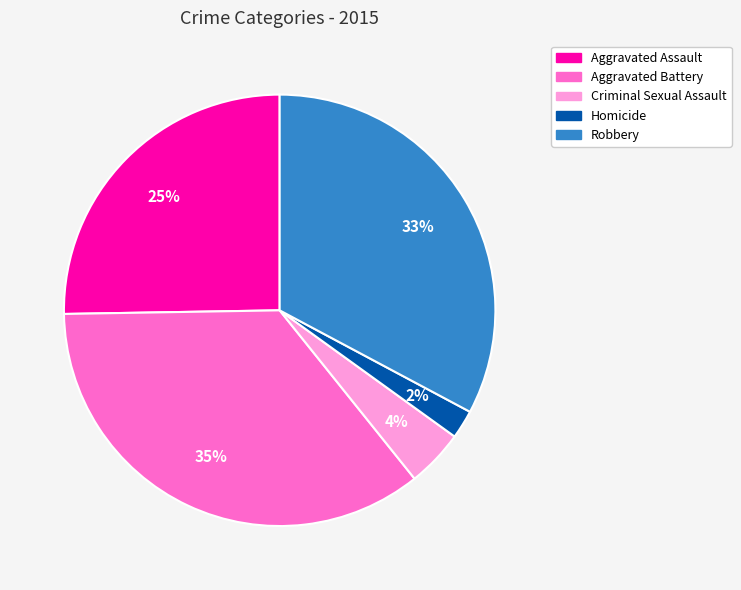

To the nearest percent, what is the difference between the largest and smallest slice percentages?

33%